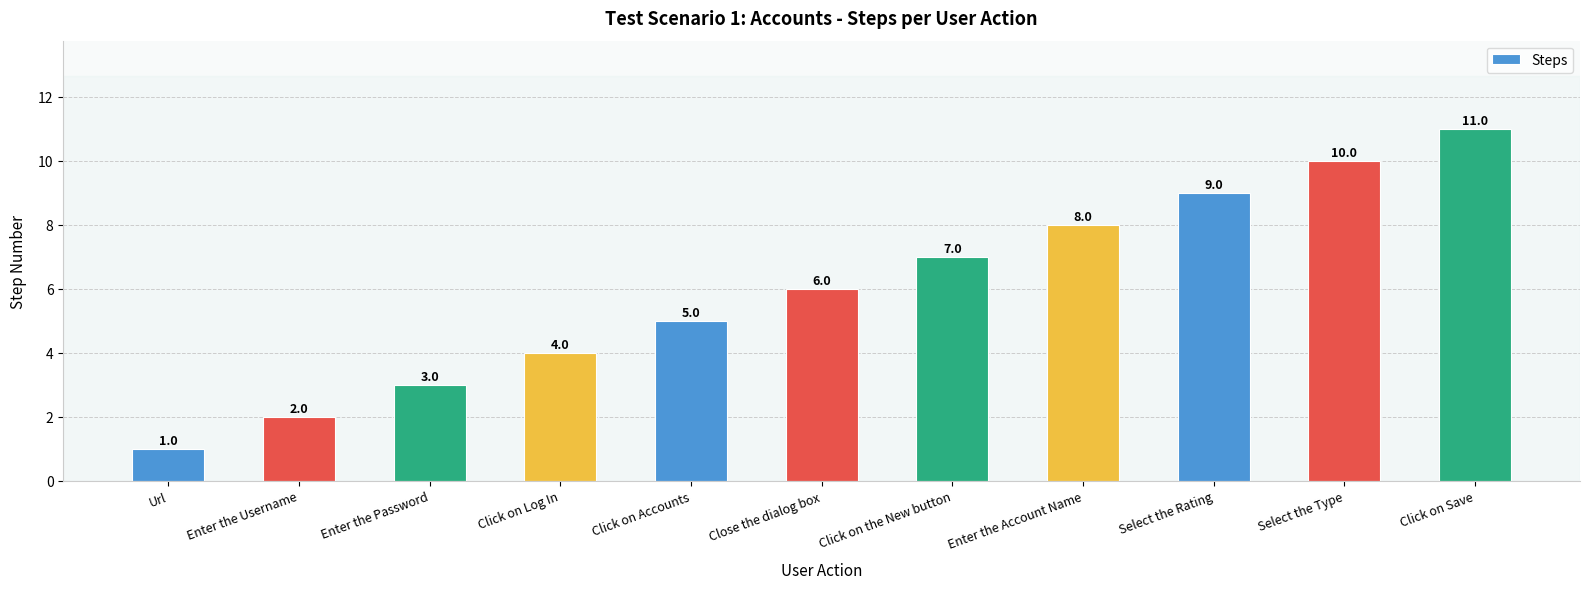

What is the minimum value shown in the chart?

1